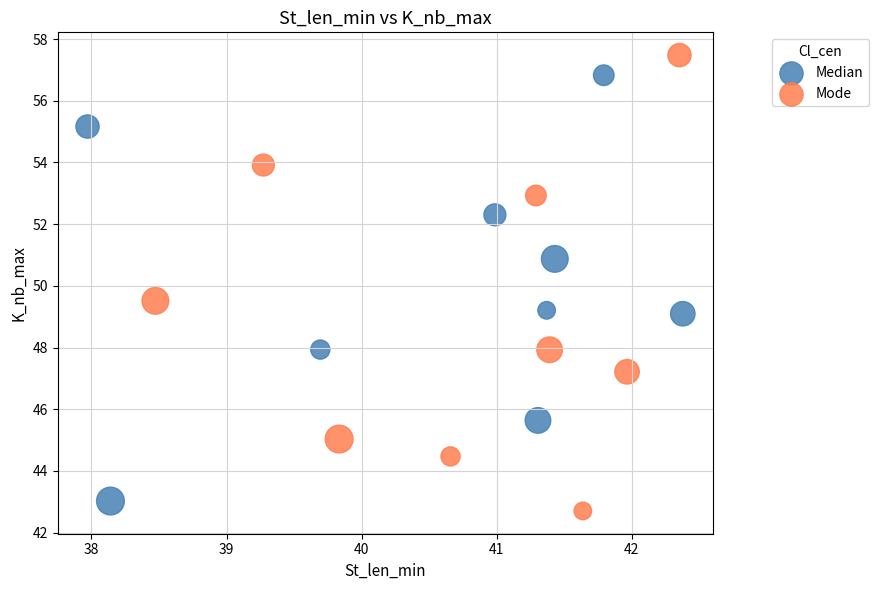

Which series reaches the minimum Y coordinate?

Mode